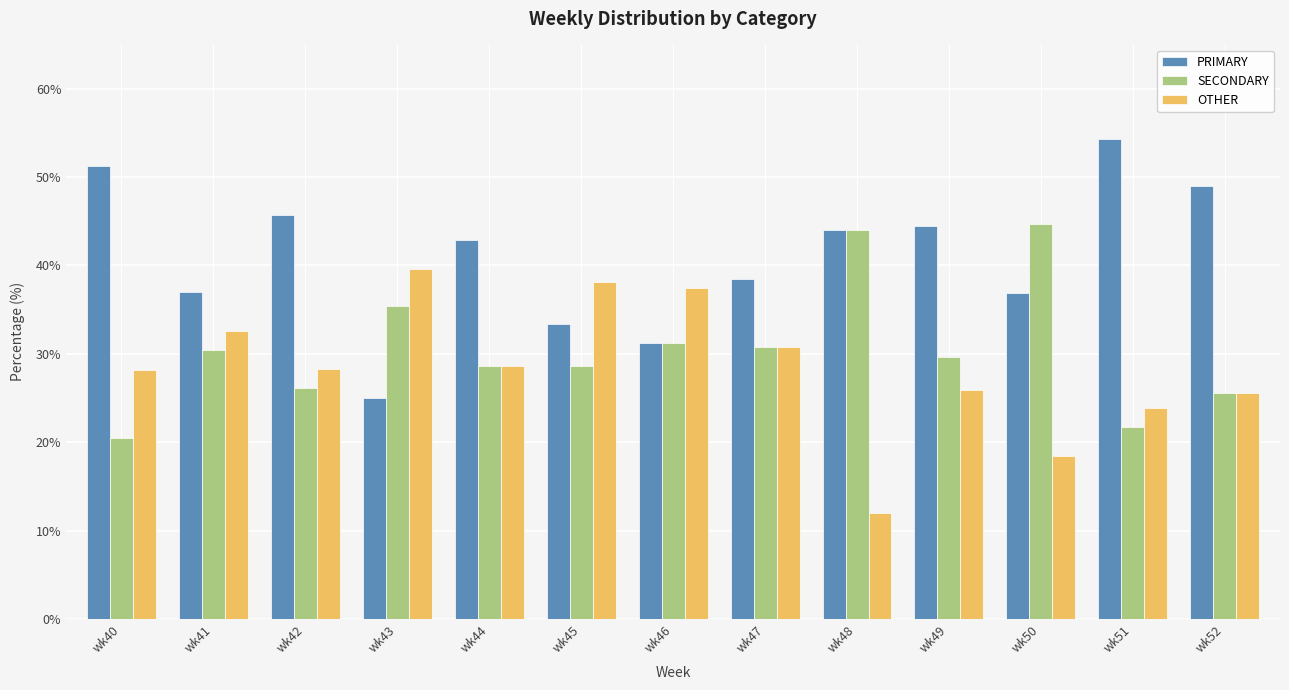

True or false: SECONDARY has a value of 10.2 at wk47.

False